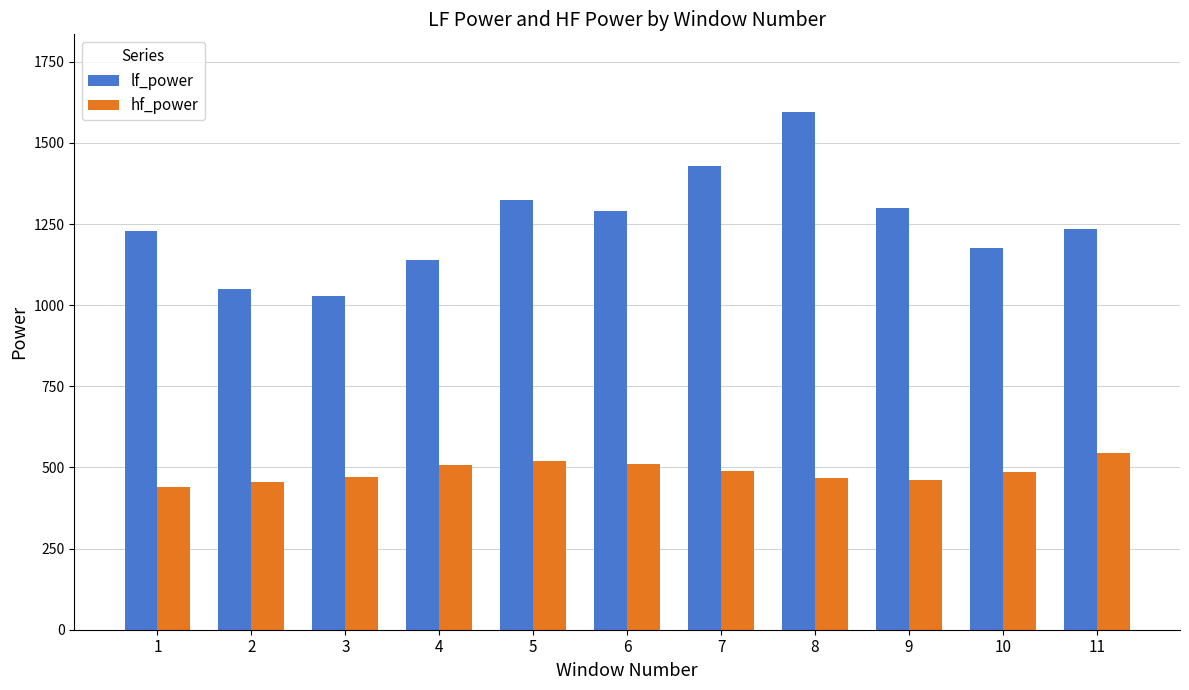

Which series has the largest total across all categories?

lf_power